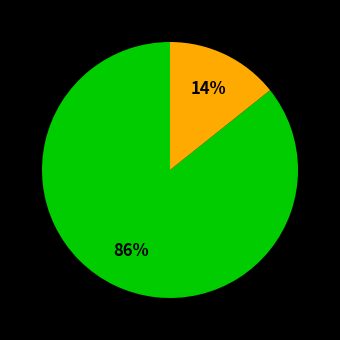

Is there any slice that represents more than half of the pie?

Yes